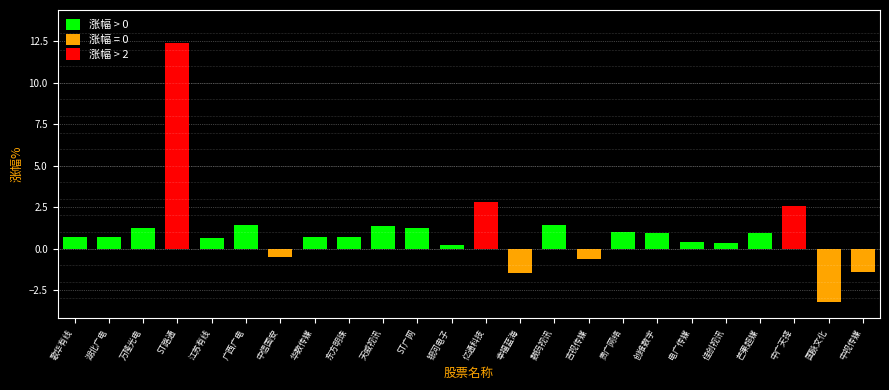

What is the maximum value shown in the chart?

12.4